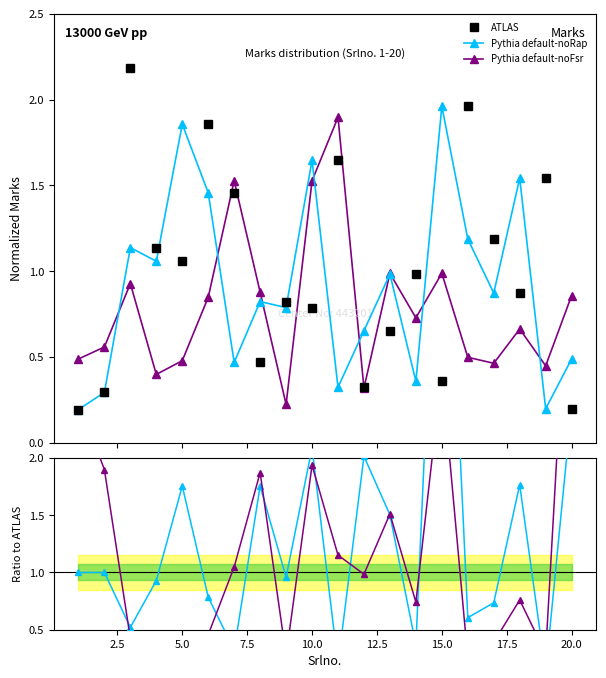

True or false: Pythia default-noRap has more than 0 interior local peaks.

True